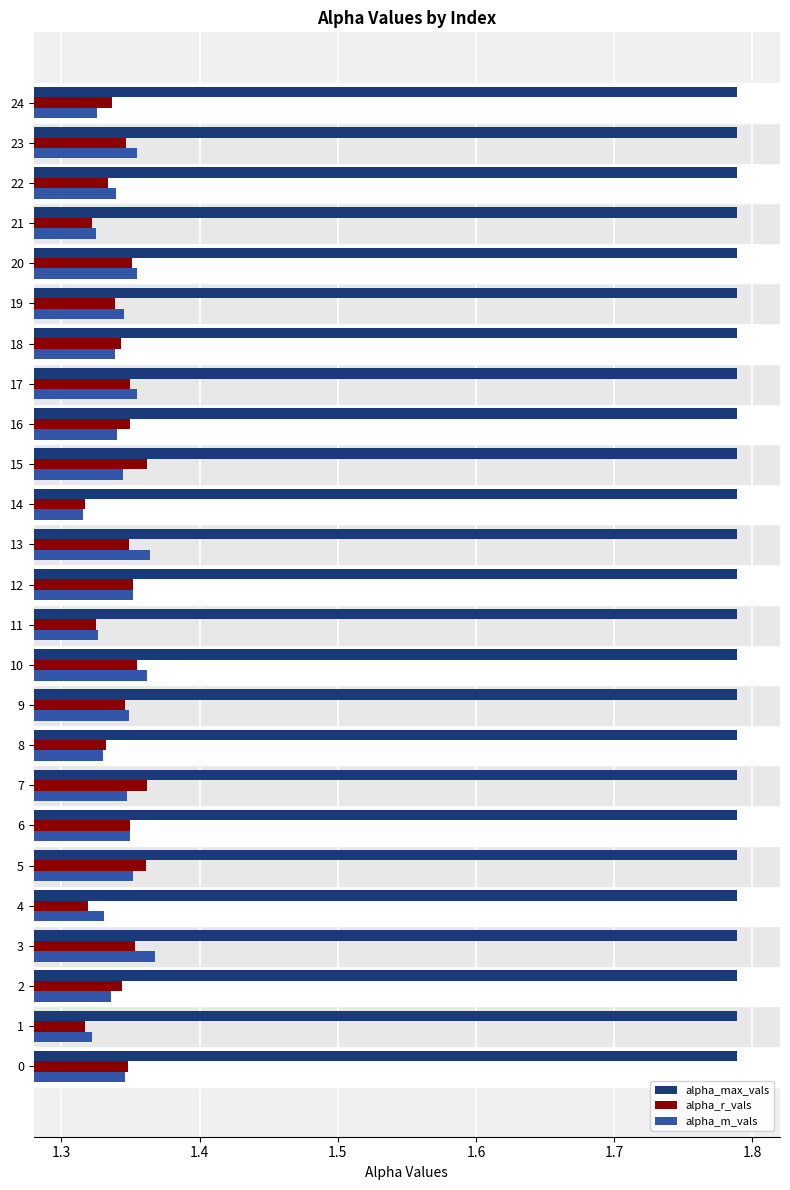

The alpha_r_vals series shows 0.7 at 8. True or false?

False